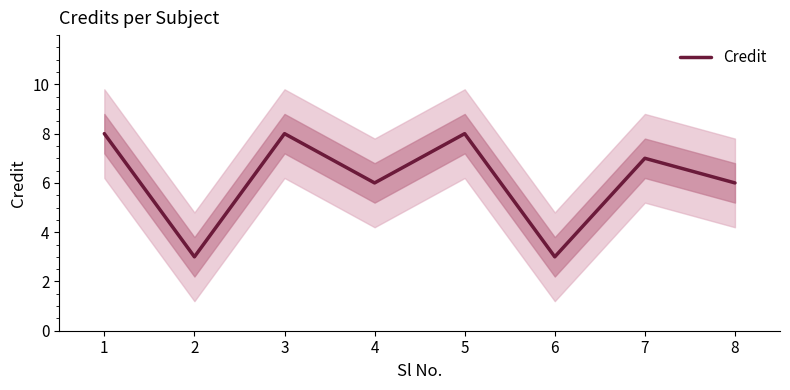

How many lines are shown in the chart?

1